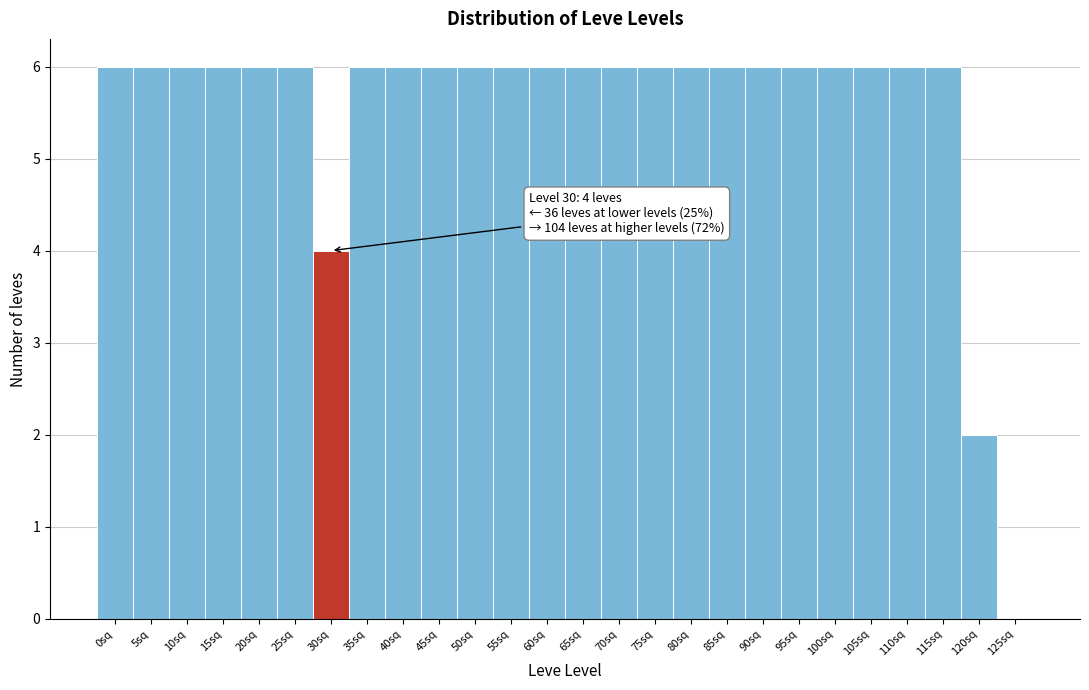

What is the greatest value displayed?

6